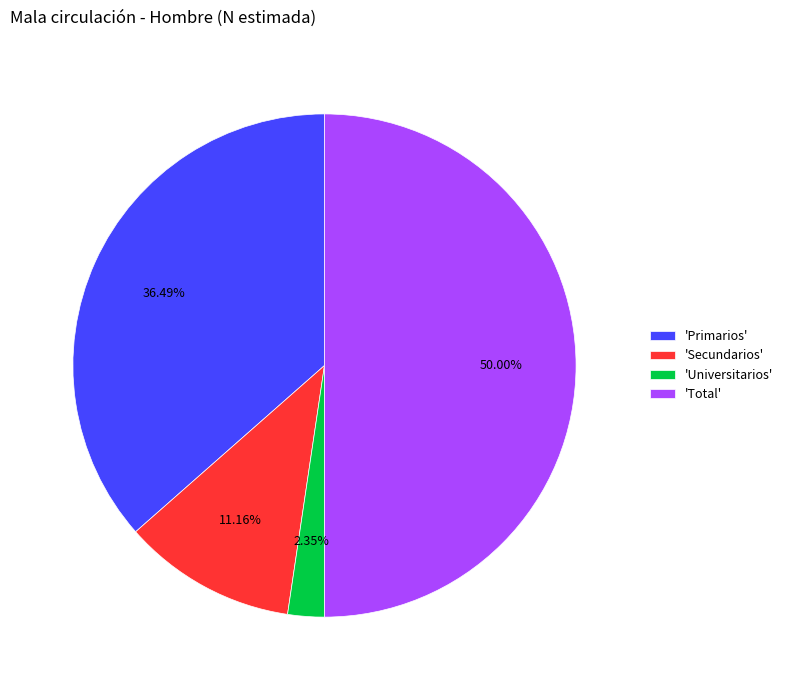

Does 'Universitarios' represent more than half of the total?

No